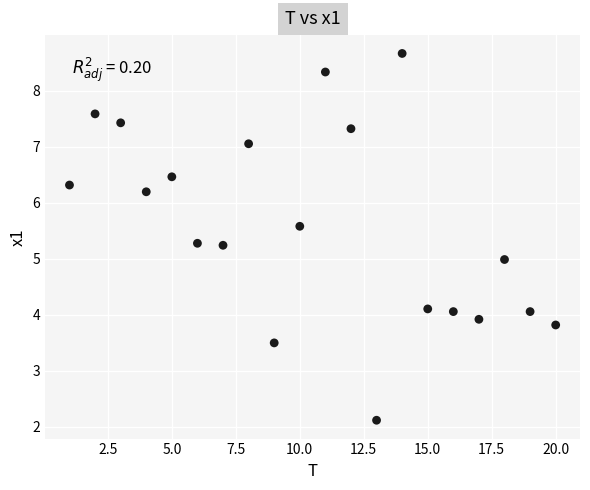

What is the range of X values (max minus min)?

19.0